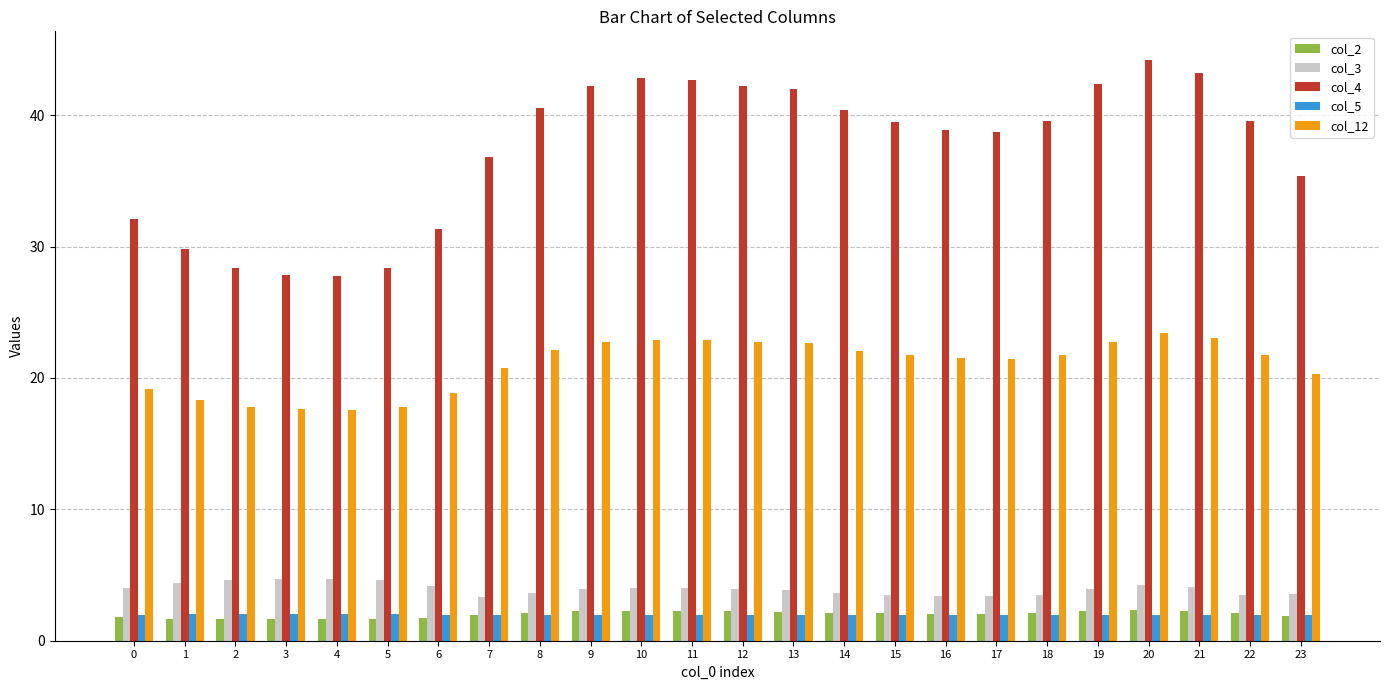

What is the smallest value displayed?

1.6